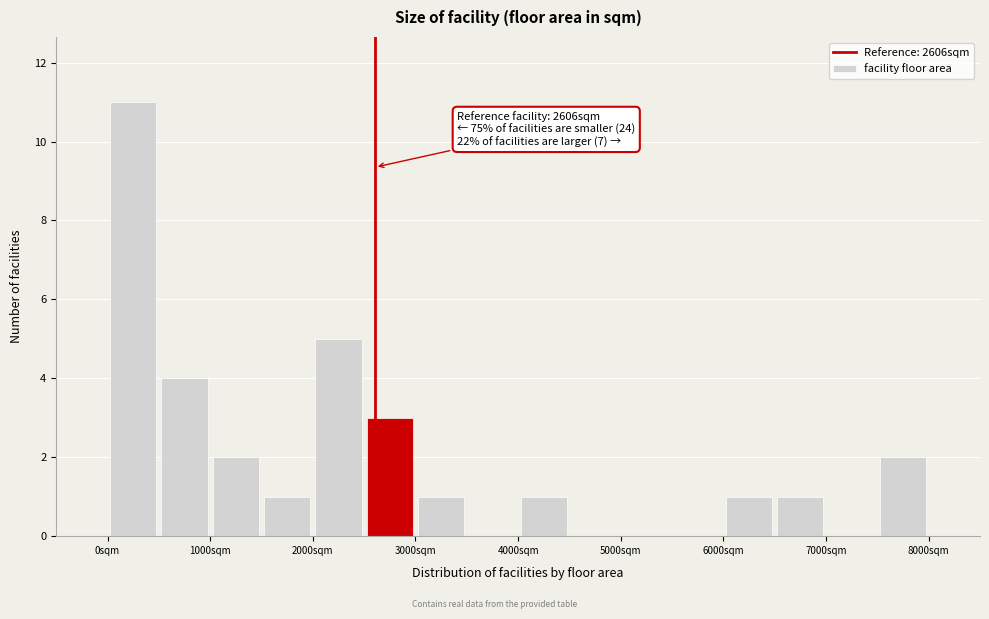

Which range on the x-axis has the tallest bar?

0 to 500